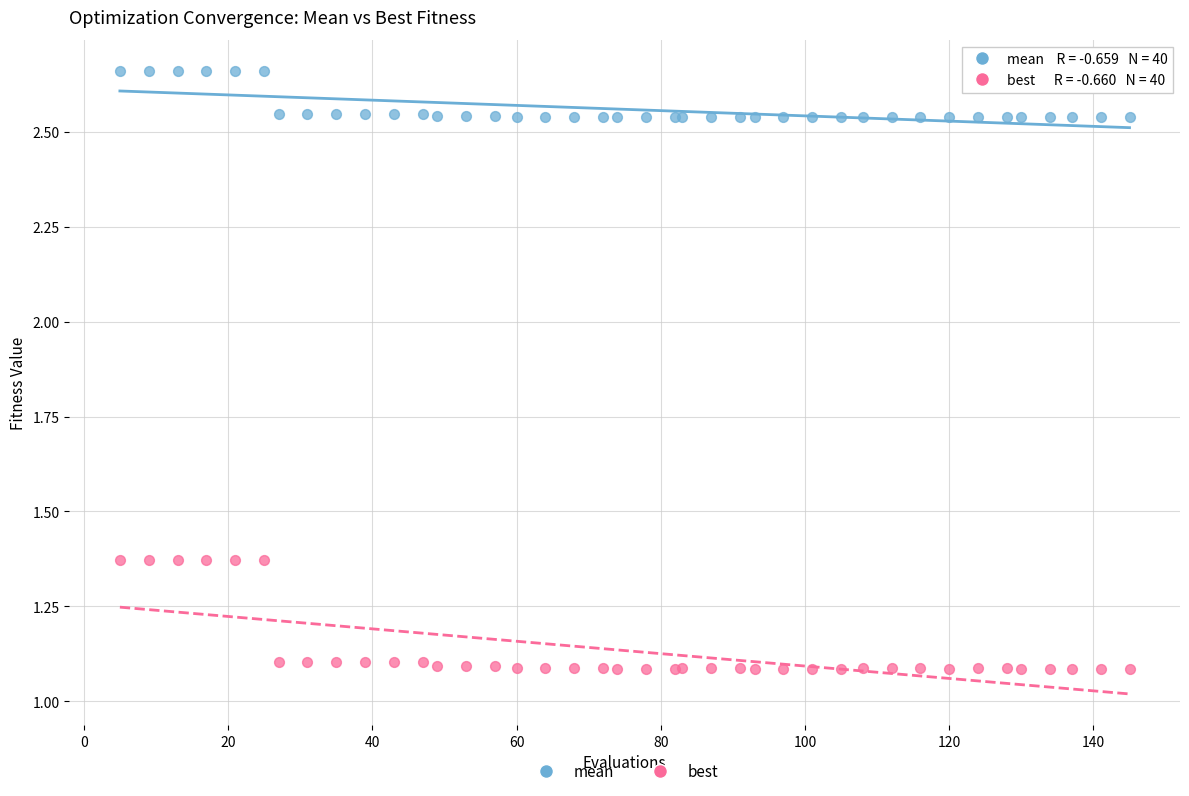

Which series contains the lowest Y value?

best